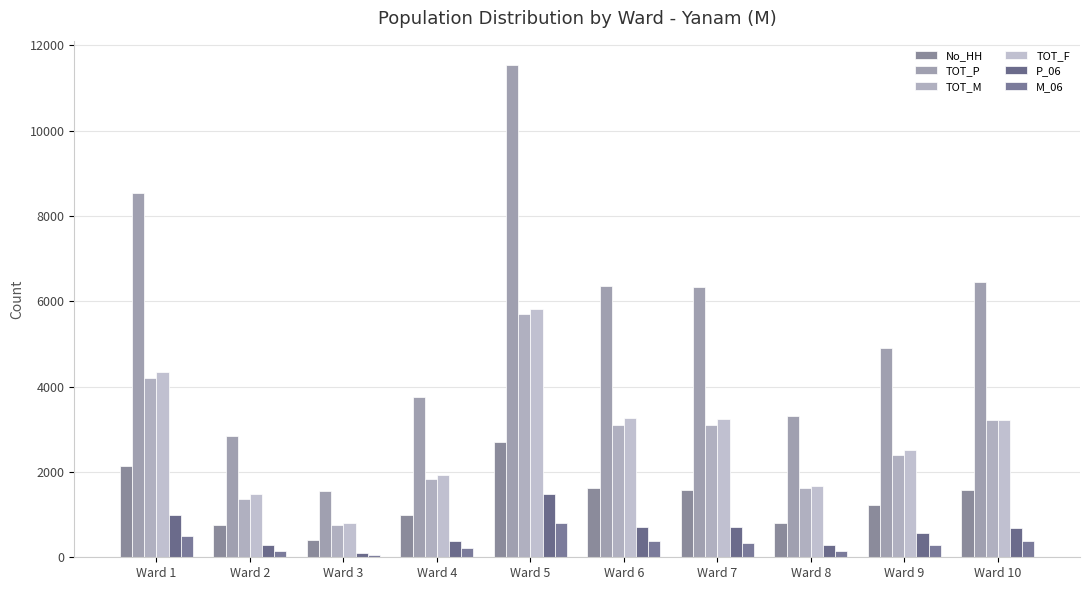

What is the approximate value of TOT_P at Ward 2, to the nearest 10?

2840